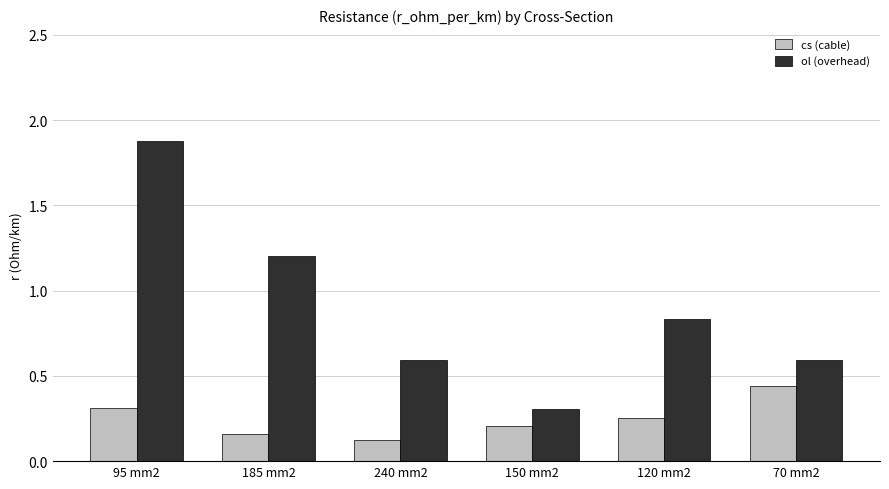

Between 150 mm2 and 70 mm2, which series saw the biggest shift?

ol (overhead)